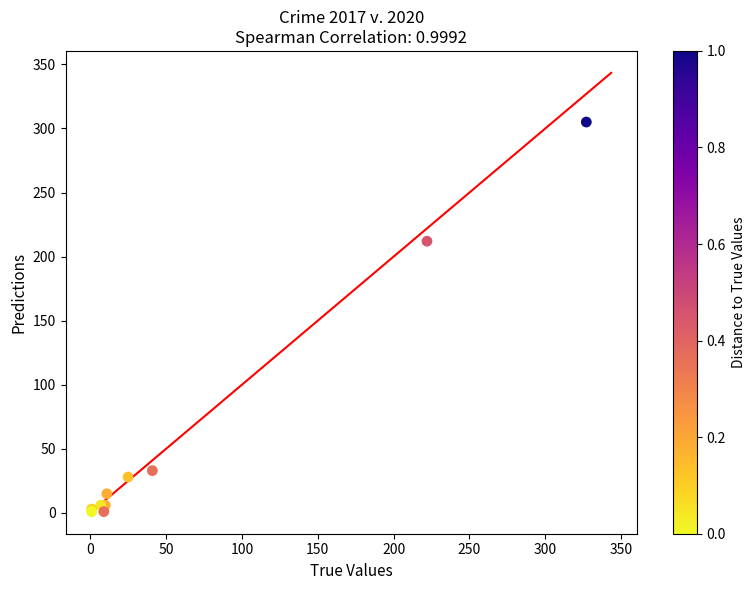

What Y value in the scatter plot is closest to 153?

212